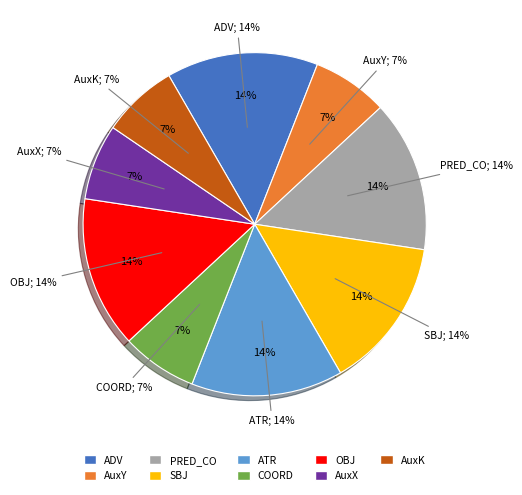

To the nearest percent, what percentage of the pie is COORD?

7%